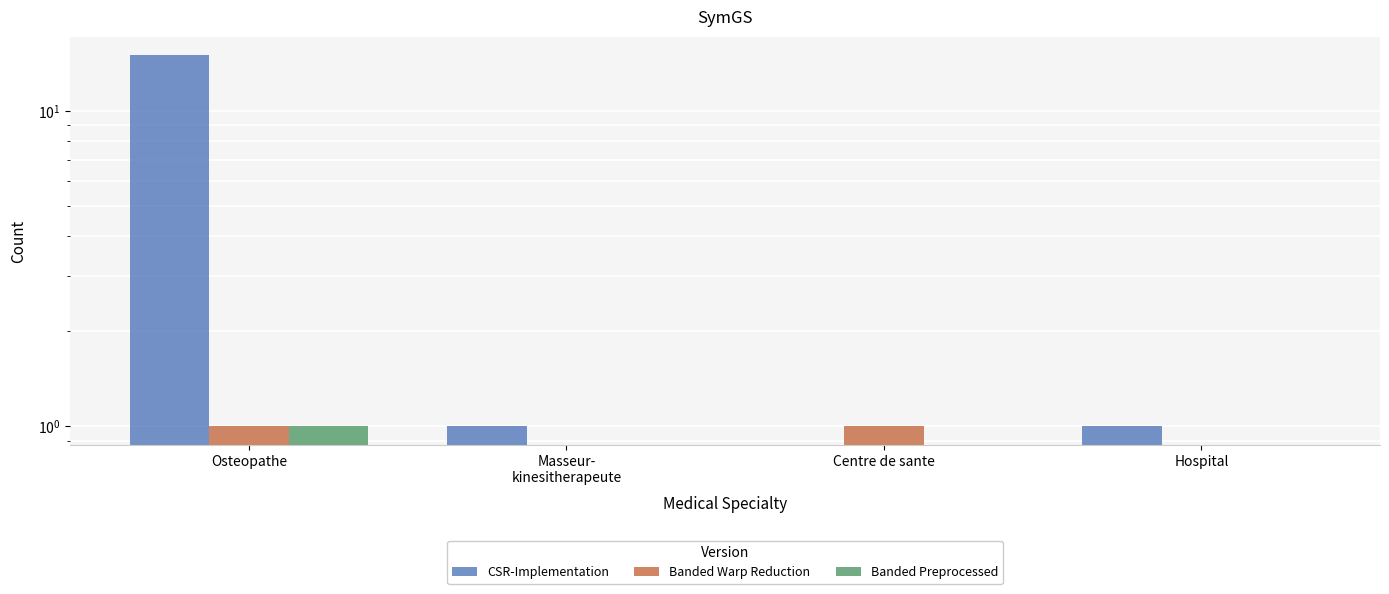

What is the label of the 3rd bar from the right?

Masseur-
kinesitherapeute